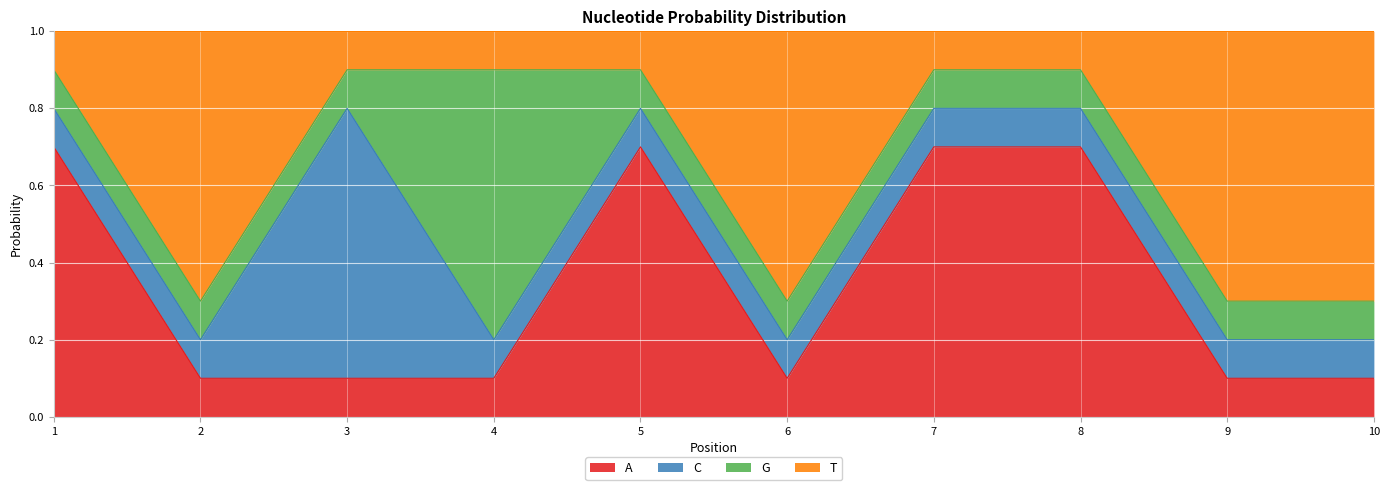

Does the chart display data point markers on the line(s)?

No